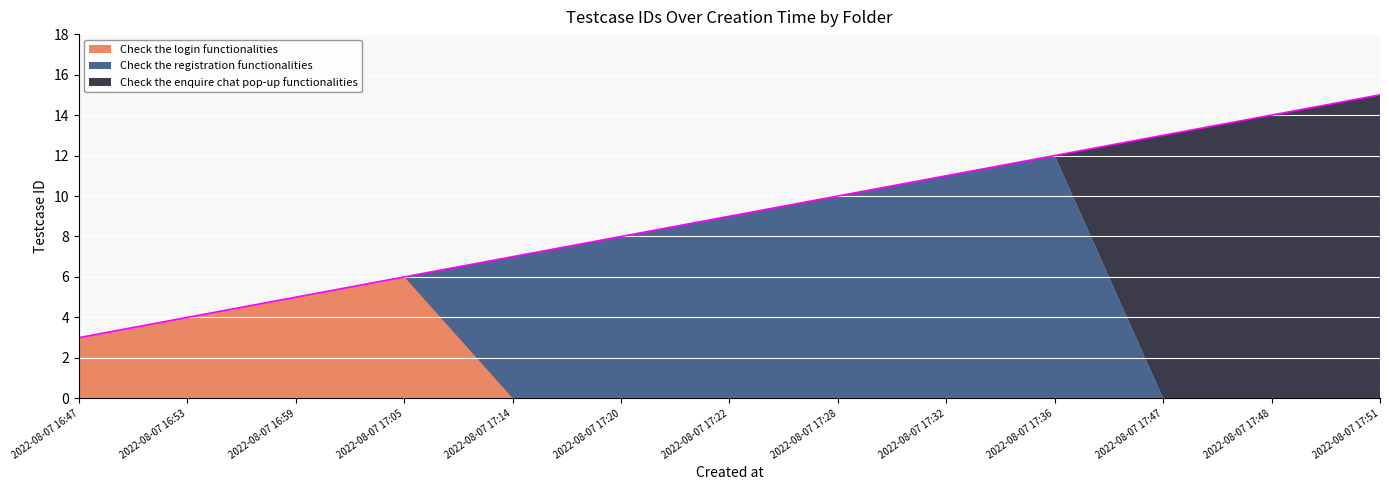

What is the sum of the Check the login functionalities values at 2022-08-07 16:59 and 2022-08-07 17:36?

5